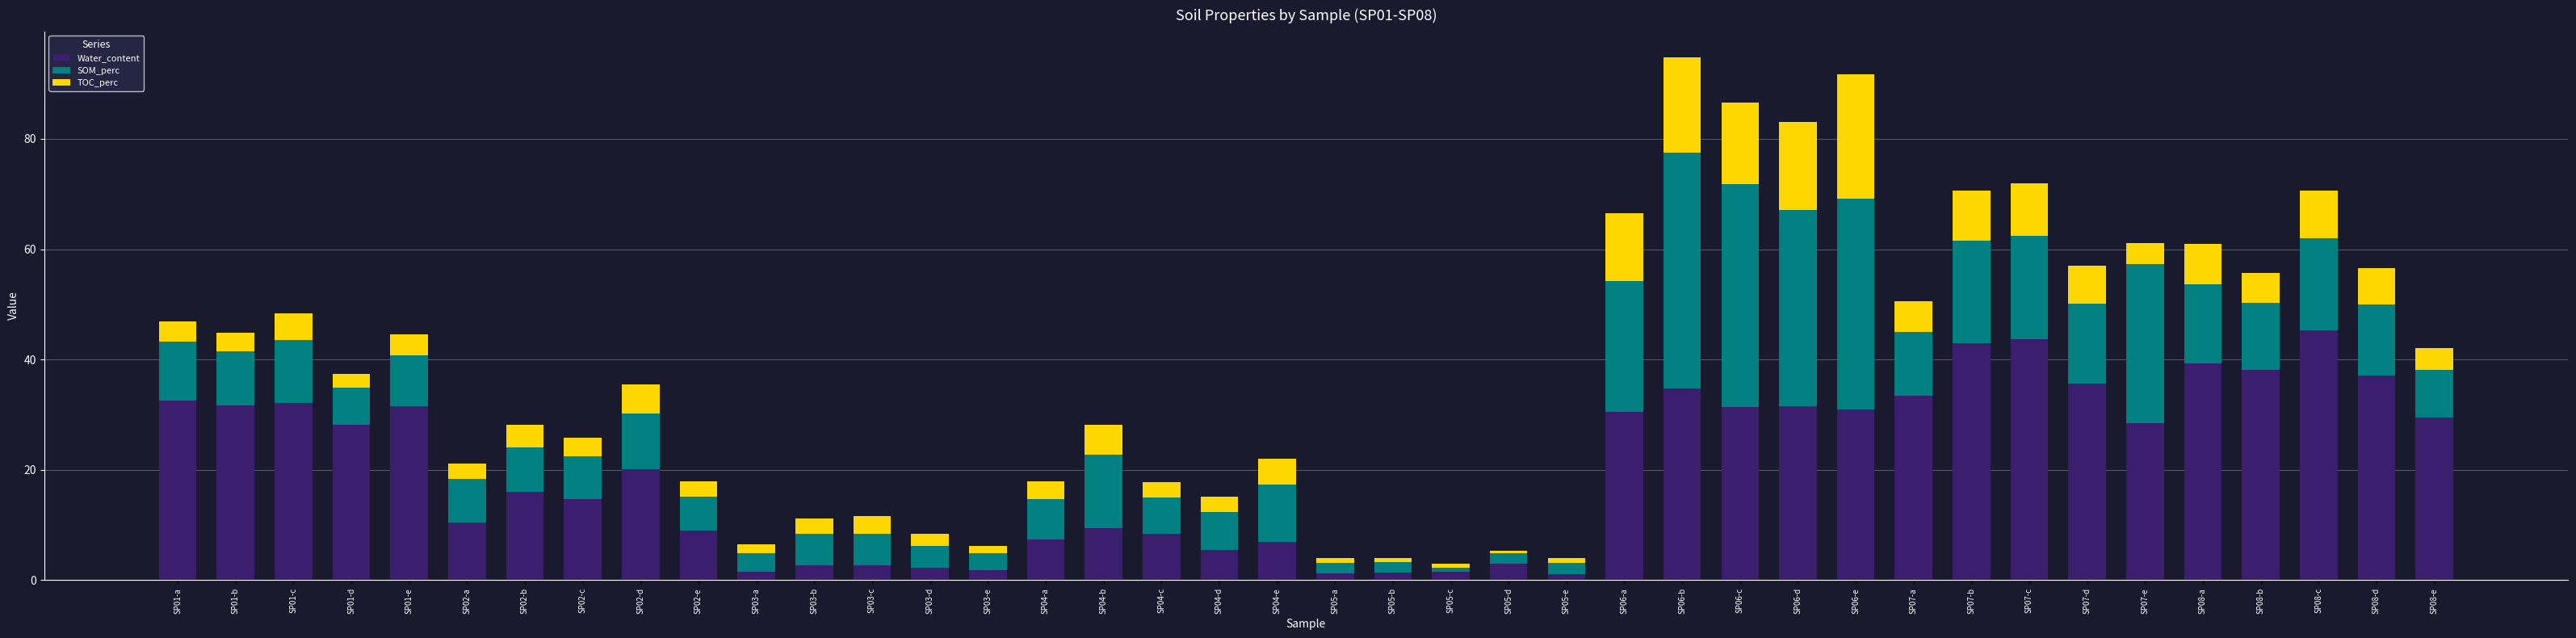

Does the chart contain any negative values?

No